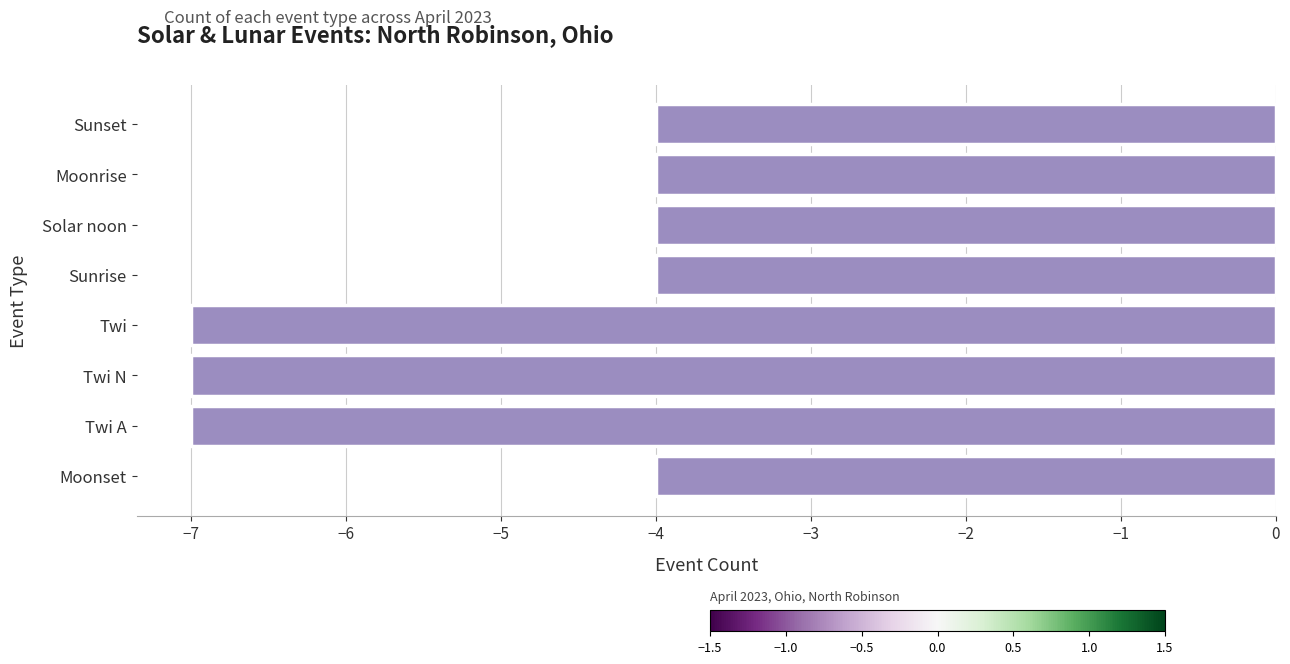

What is the minimum value shown in the chart?

-7